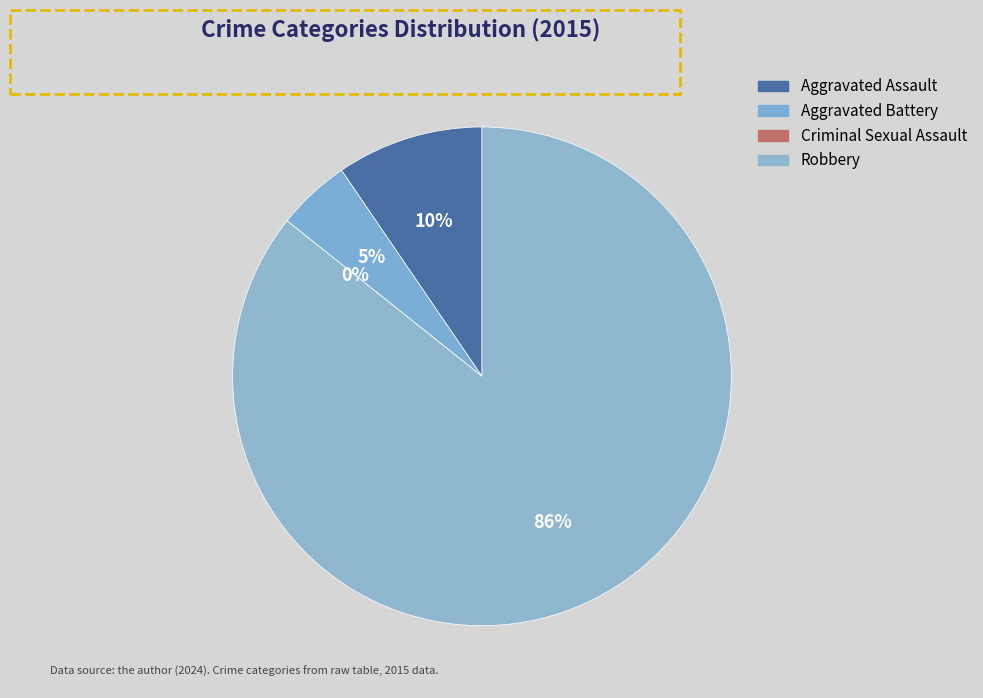

Count the number of slices in the pie.

4